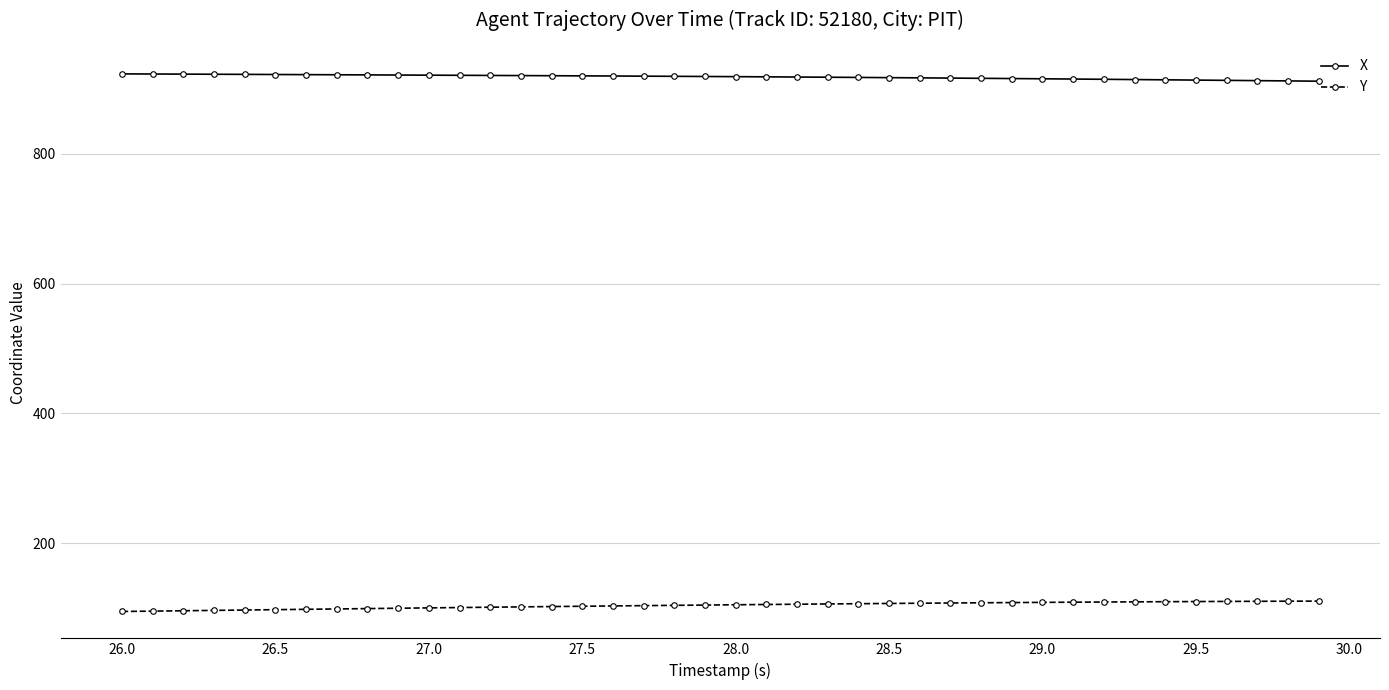

True or false: X and Y cross at least once.

False